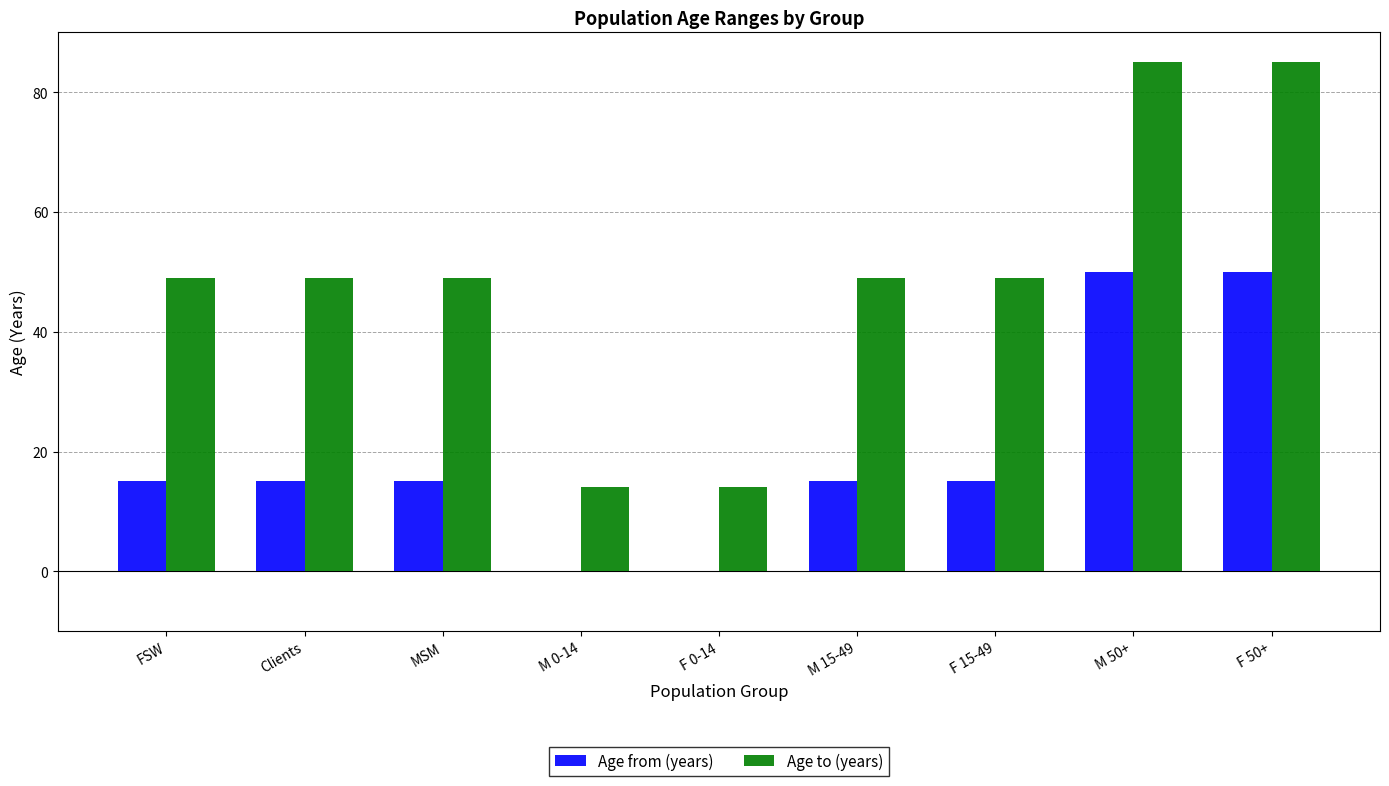

What is the sum of all Age to (years) values?

443